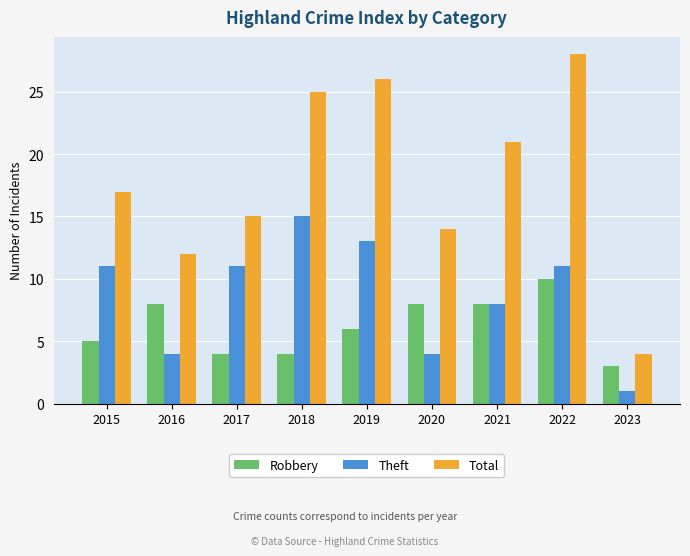

Reading left to right, what are all the values shown in this chart?

Robbery: 2015=5	2016=8	2017=4	2018=4	2019=6	2020=8	2021=8	2022=10	2023=3
Theft: 2015=11	2016=4	2017=11	2018=15	2019=13	2020=4	2021=8	2022=11	2023=1
Total: 2015=17	2016=12	2017=15	2018=25	2019=26	2020=14	2021=21	2022=28	2023=4